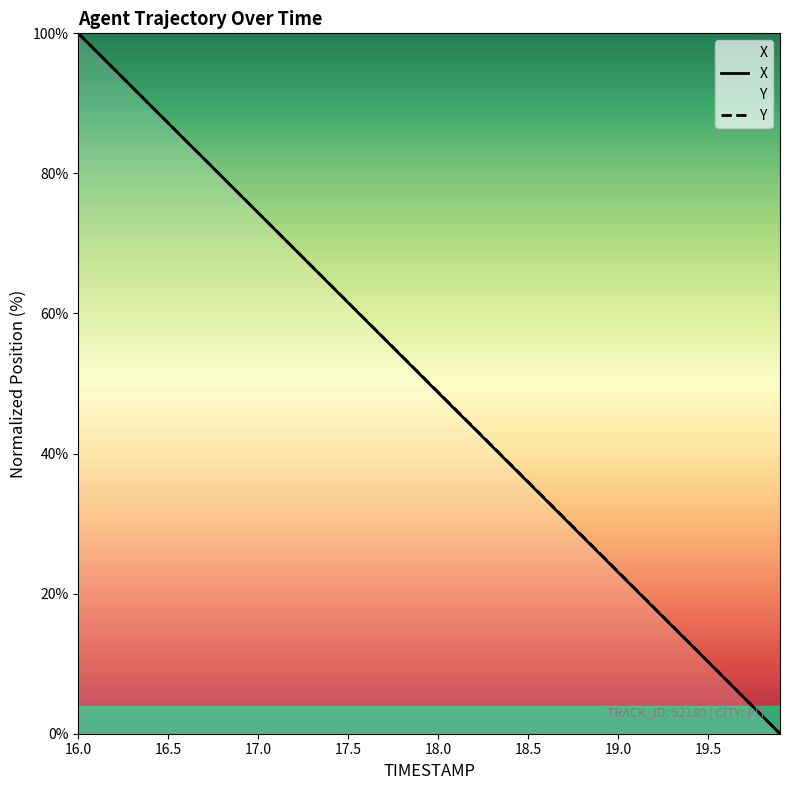

What is the value of the X point at the 22nd from the left?

46.1